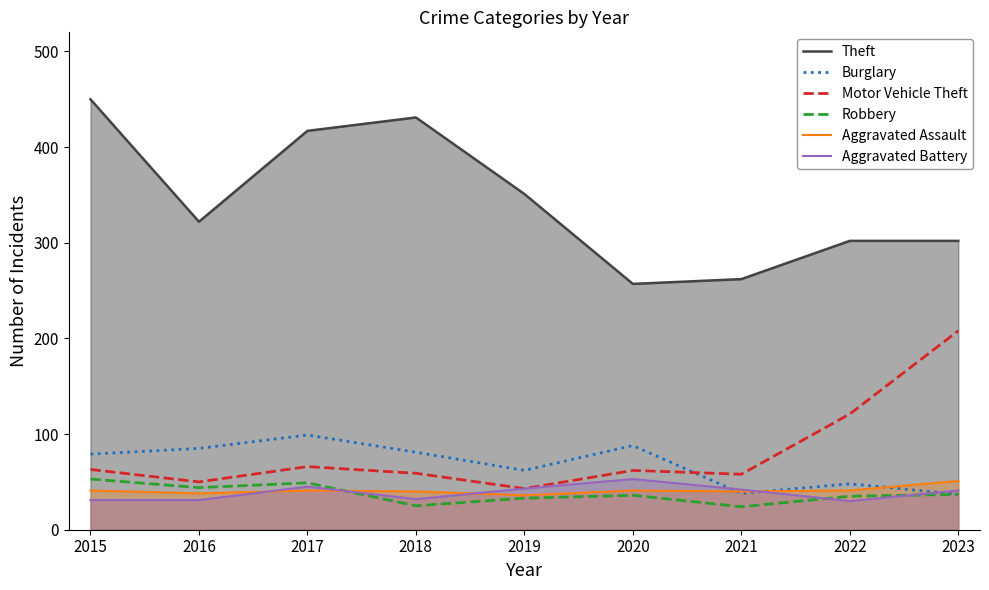

What is the value of the Aggravated Assault point at the 2nd from the left?

38